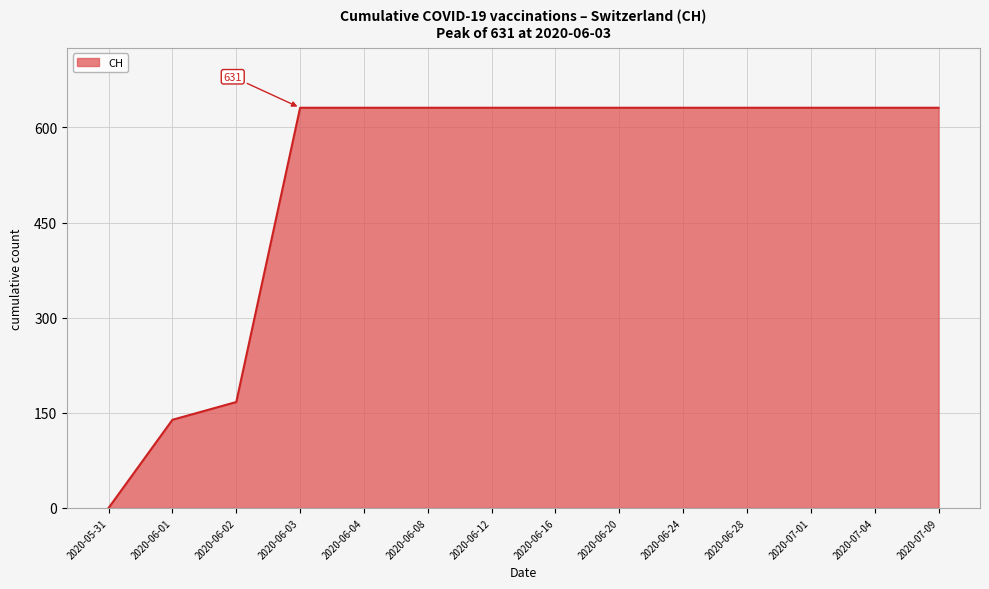

The chart shows a value of 35 at 2020-06-01. True or false?

False